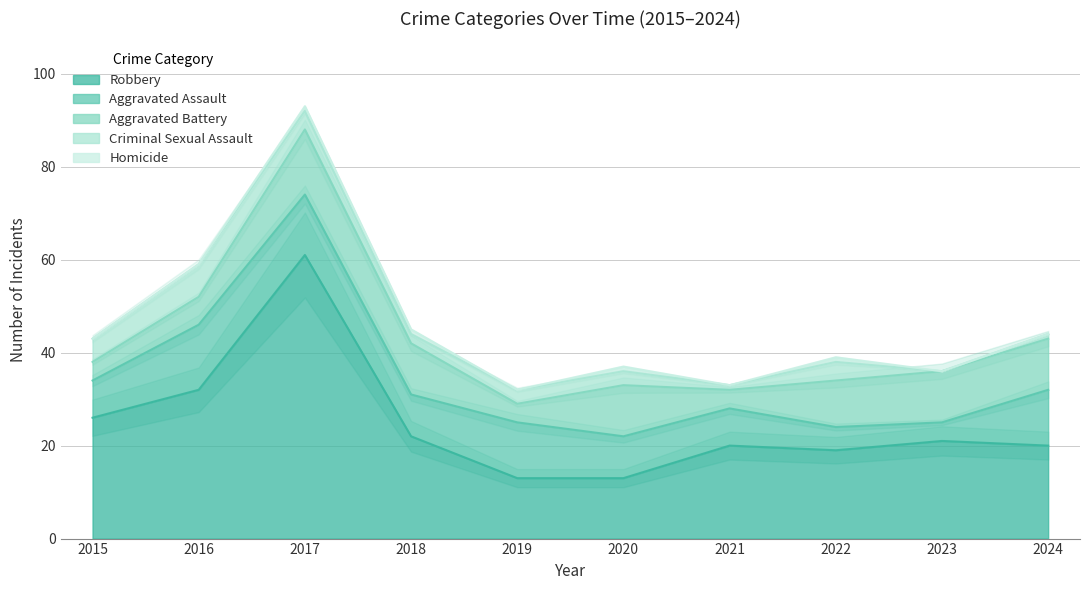

Is it true that Robbery equals 7 at 2020?

False